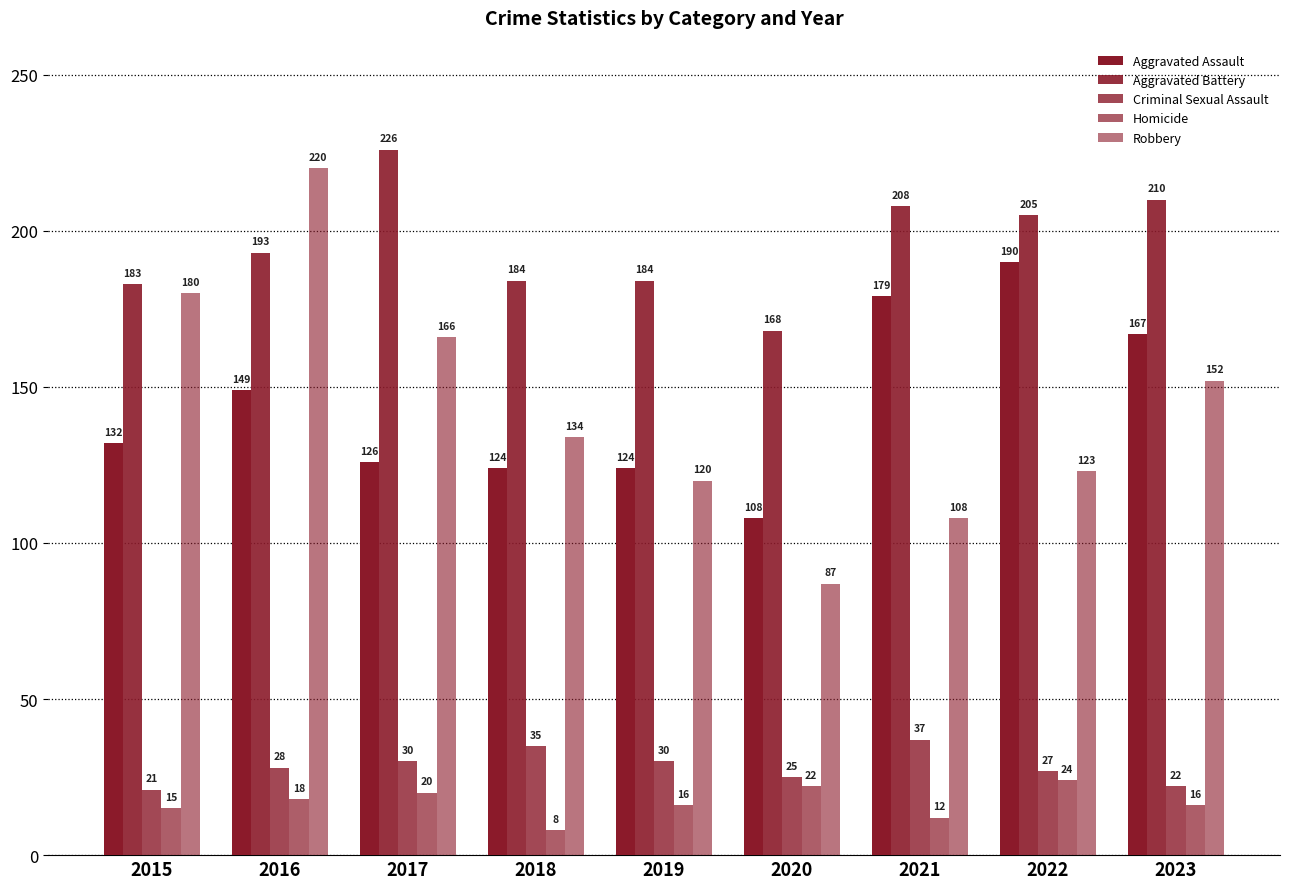

What is the minimum value for Homicide?

8